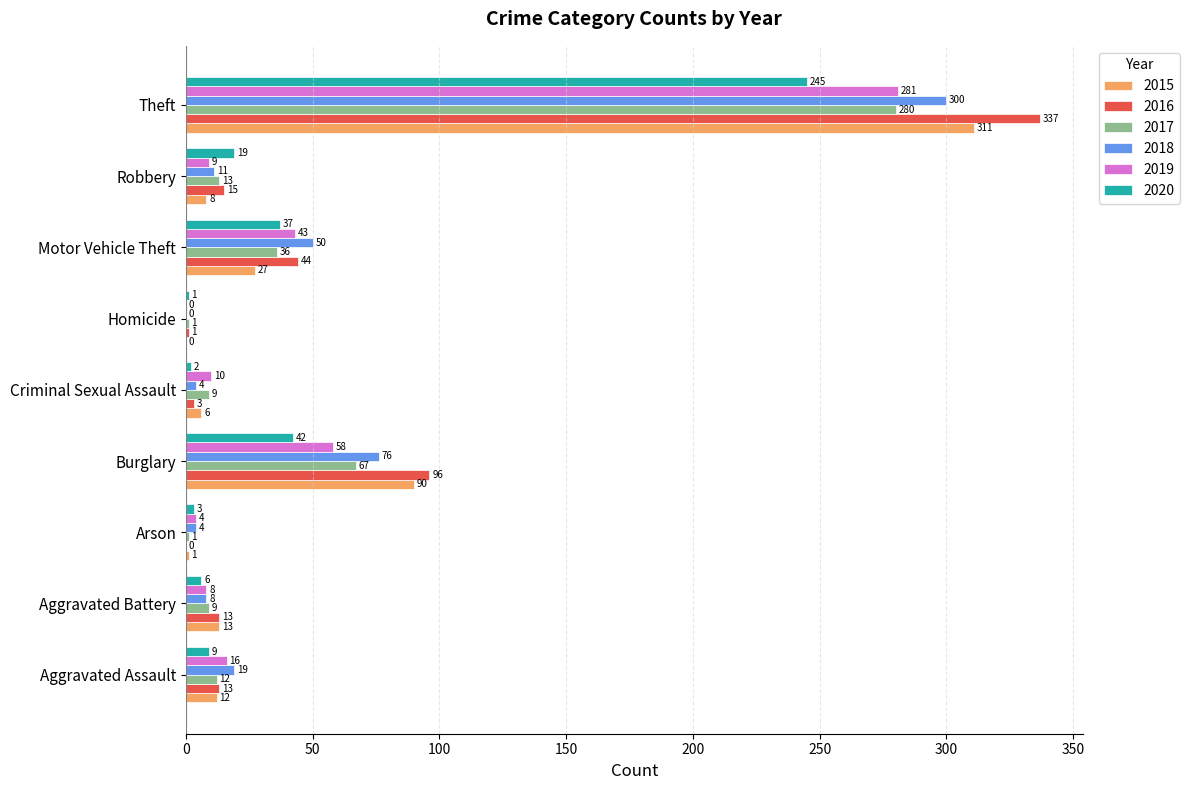

Which series has the largest total across all categories?

2016